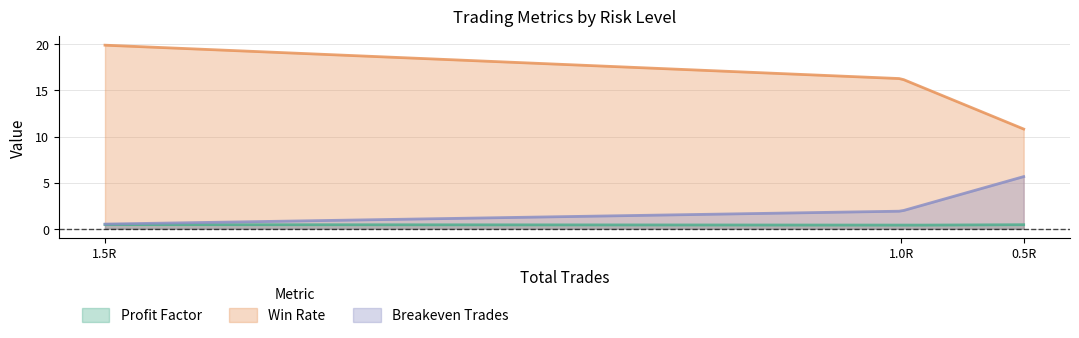

The breakeven_trades series shows 5.7 at 0.5R. True or false?

True